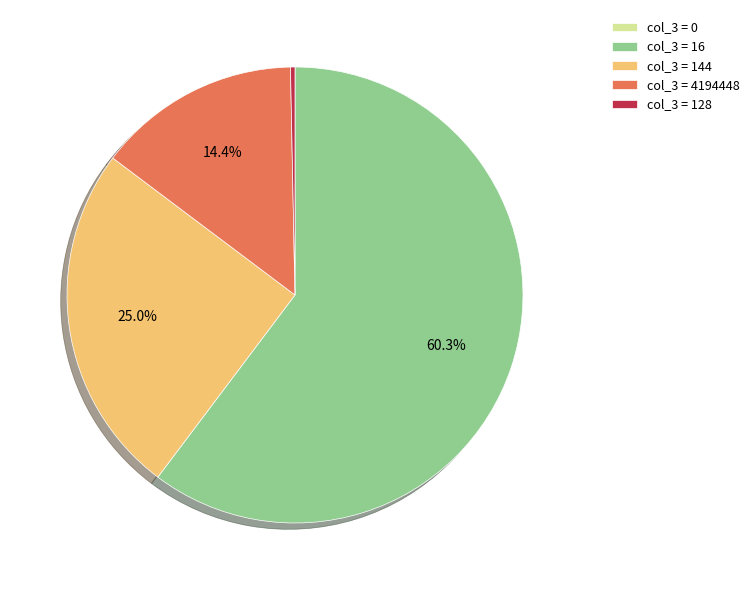

Between col_3 = 16 and col_3 = 144, which is larger?

col_3 = 16